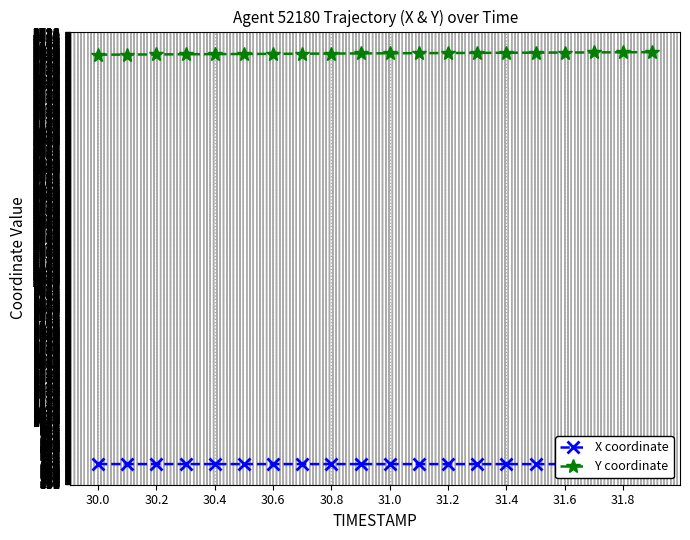

Is it true that Y coordinate equals 1301.2 at 31.8?

False